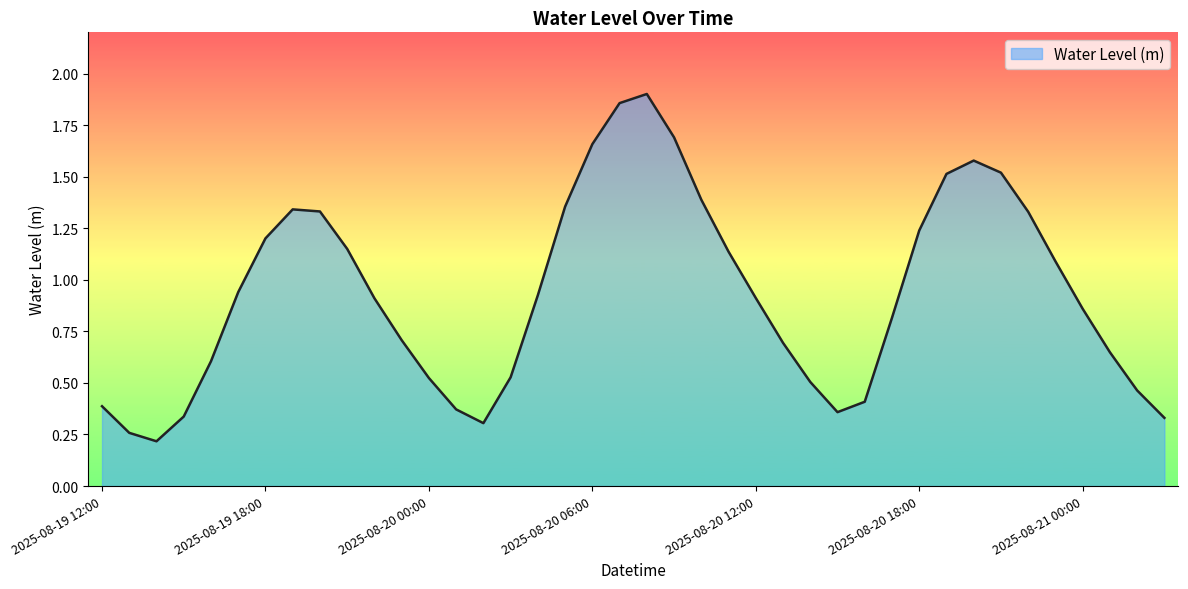

Does the chart have visible grid lines?

No